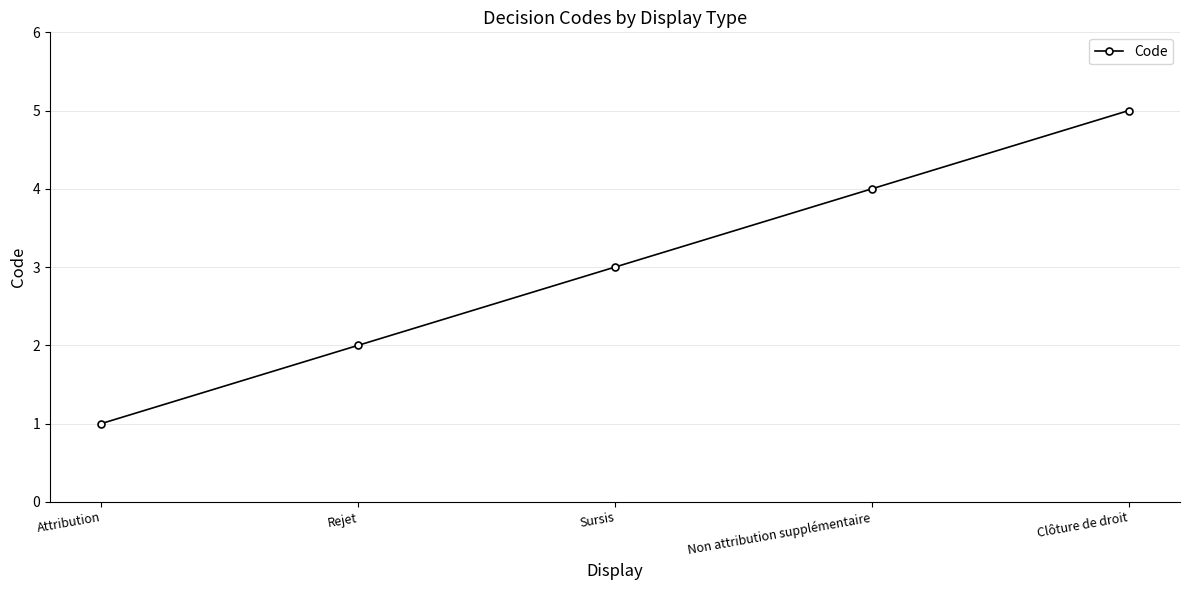

Rank the categories by value from lowest to highest.

Attribution, Rejet, Sursis, Non attribution supplémentaire, Clôture de droit